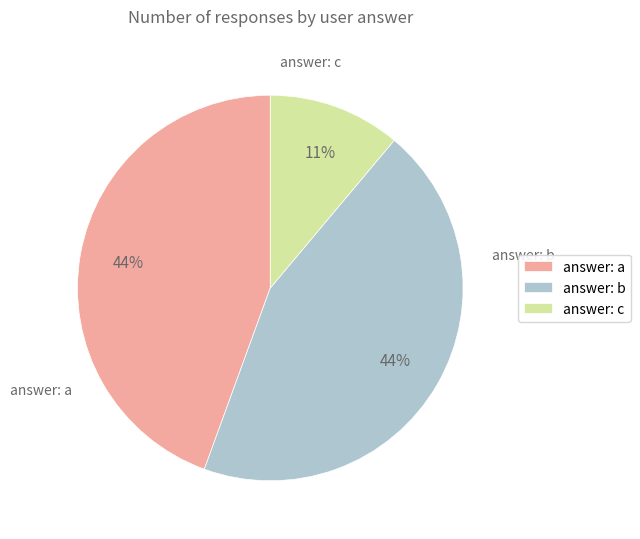

The answer: c slice represents 11% of the pie. True or false?

True